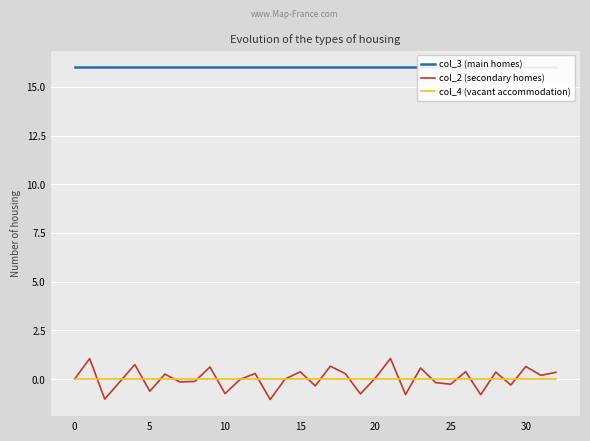

What is the average value of the col_3 (main homes) series?

16.0